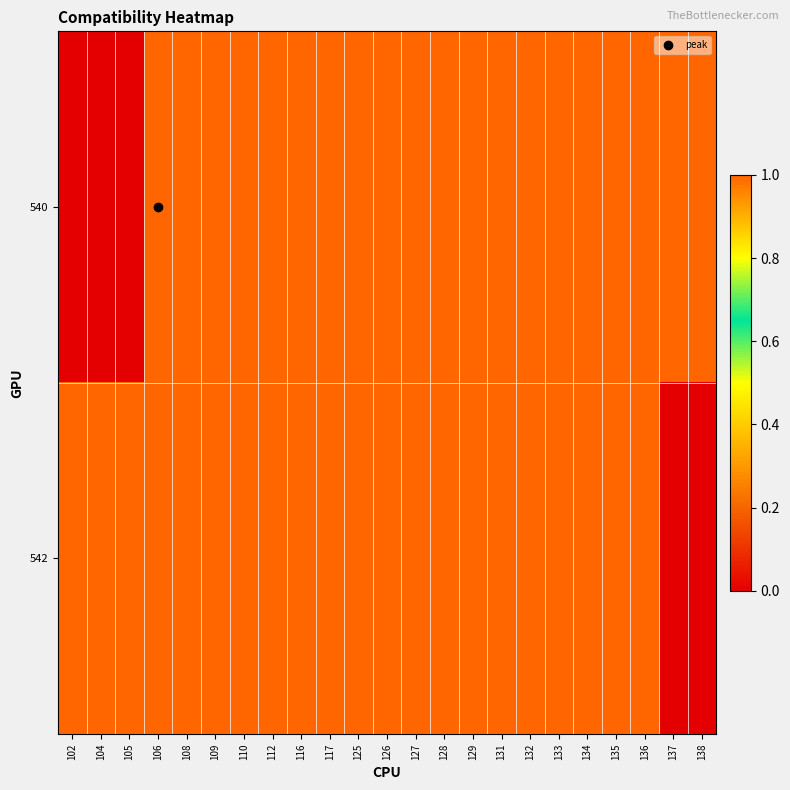

Reading left to right, what are all the values shown in this chart?

540: 102=0	104=0	105=0	106=1	108=1	109=1	110=1	112=1	116=1	117=1	125=1	126=1	127=1	128=1	129=1	131=1	132=1	133=1	134=1	135=1	136=1	137=1	138=1
542: 102=1	104=1	105=1	106=1	108=1	109=1	110=1	112=1	116=1	117=1	125=1	126=1	127=1	128=1	129=1	131=1	132=1	133=1	134=1	135=1	136=1	137=0	138=0